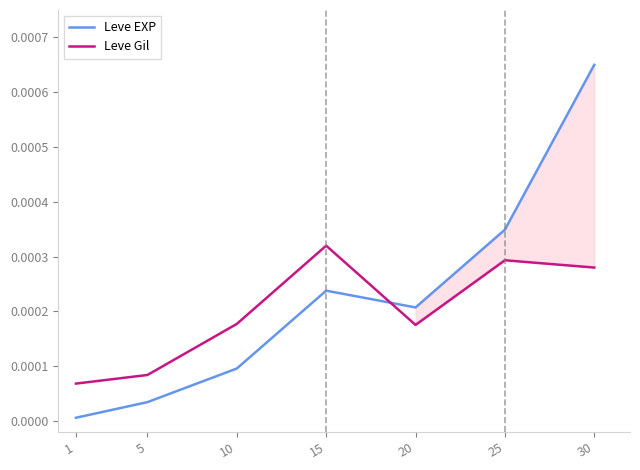

Between 1 and 20, which series saw the biggest shift?

Leve EXP